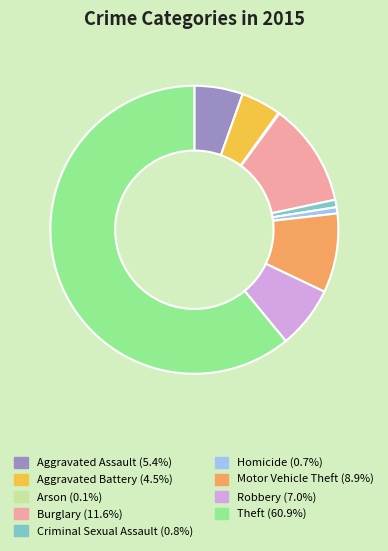

Which category has the biggest portion of the pie?

Theft